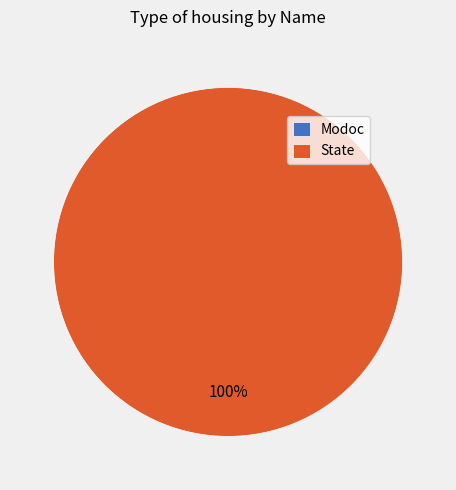

What is the largest slice in the pie chart?

State